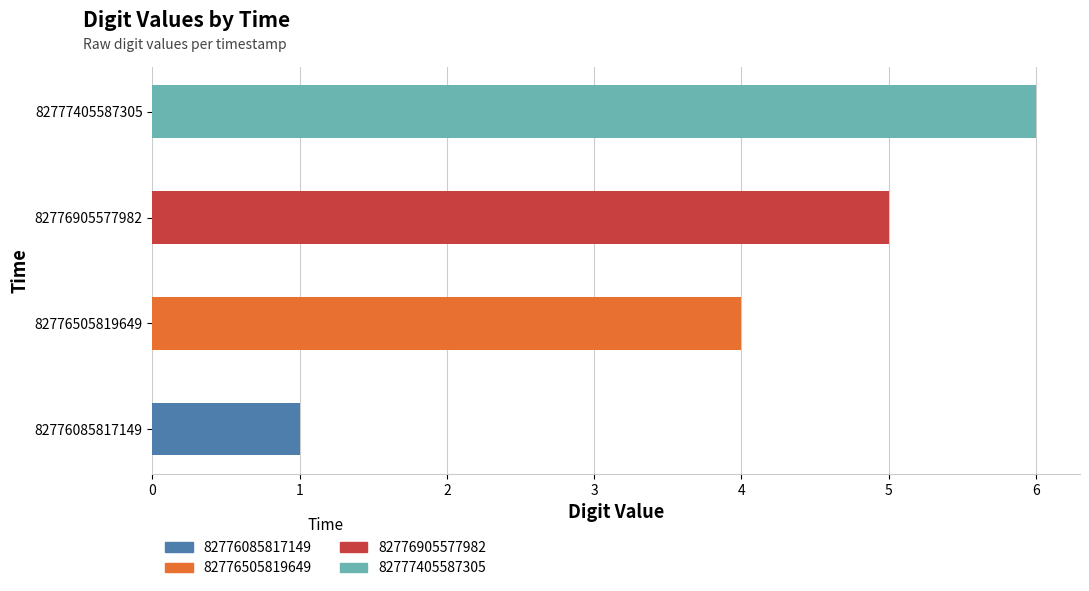

What is the maximum value shown in the chart?

6